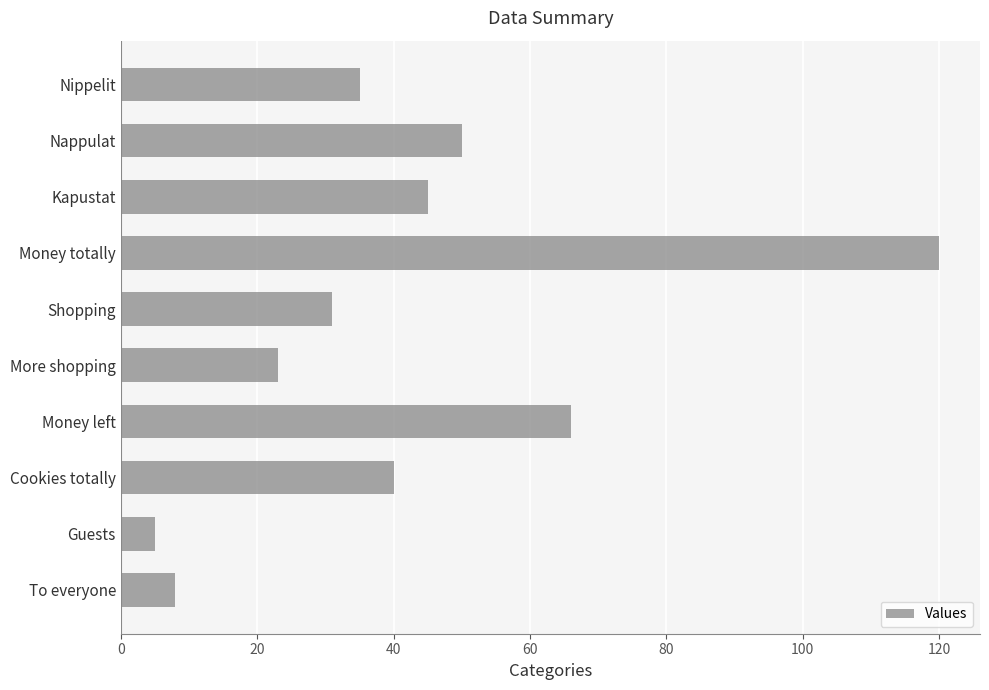

What is the label of the 6th bar from the top?

More shopping